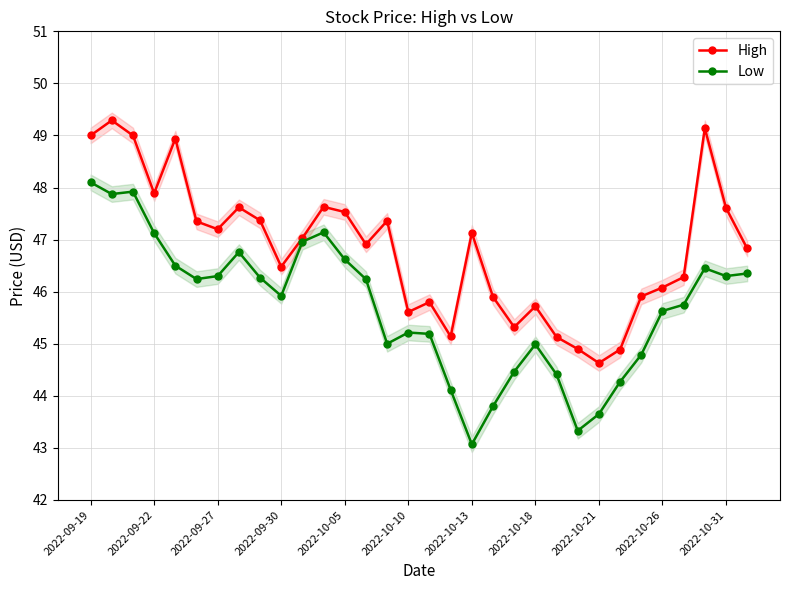

True or false: Low and High cross at least once.

False